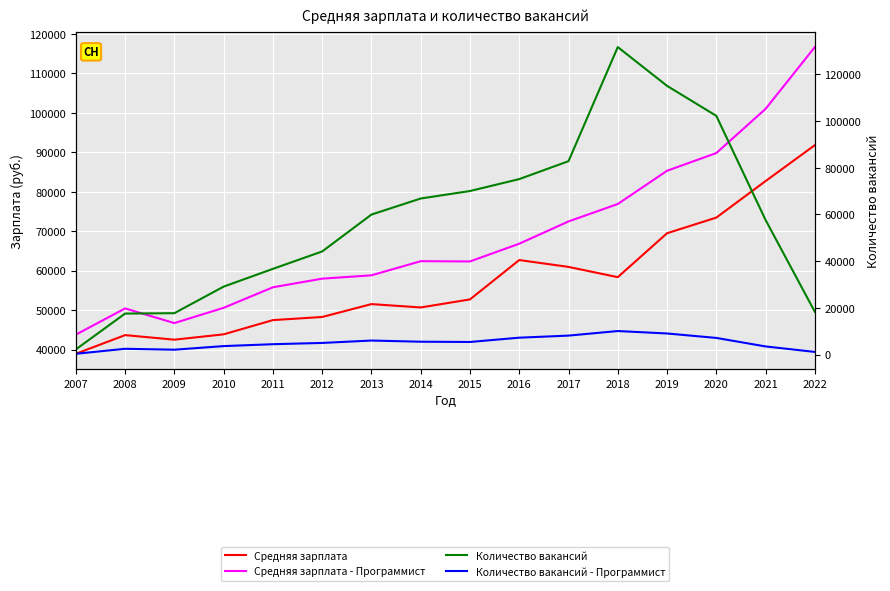

What is the value of the Количество вакансий point at the 3rd from the left?

17709